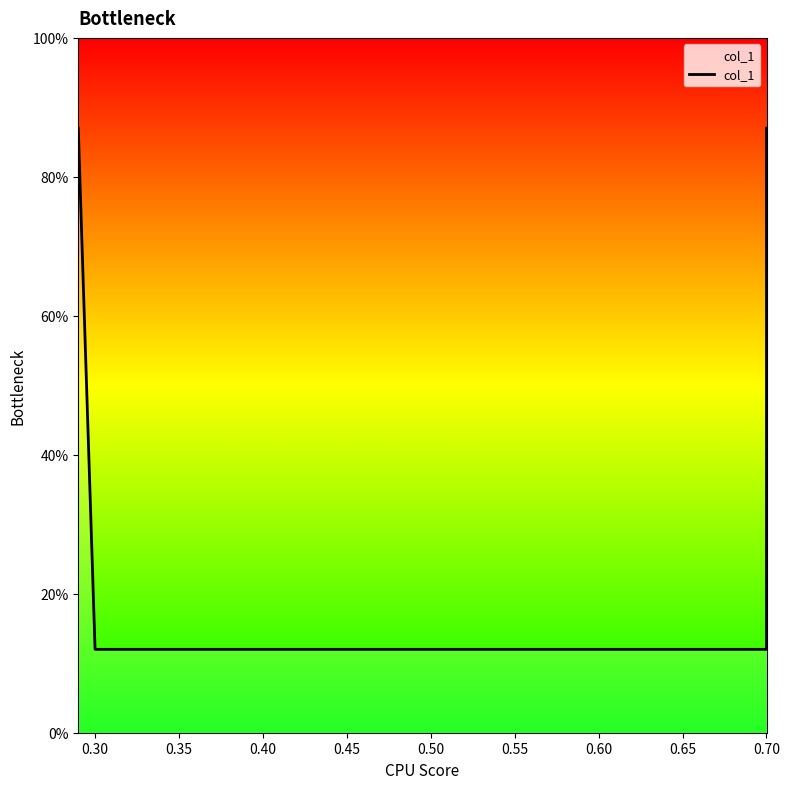

True or false: the data shows 1.3 at 0.70.

False